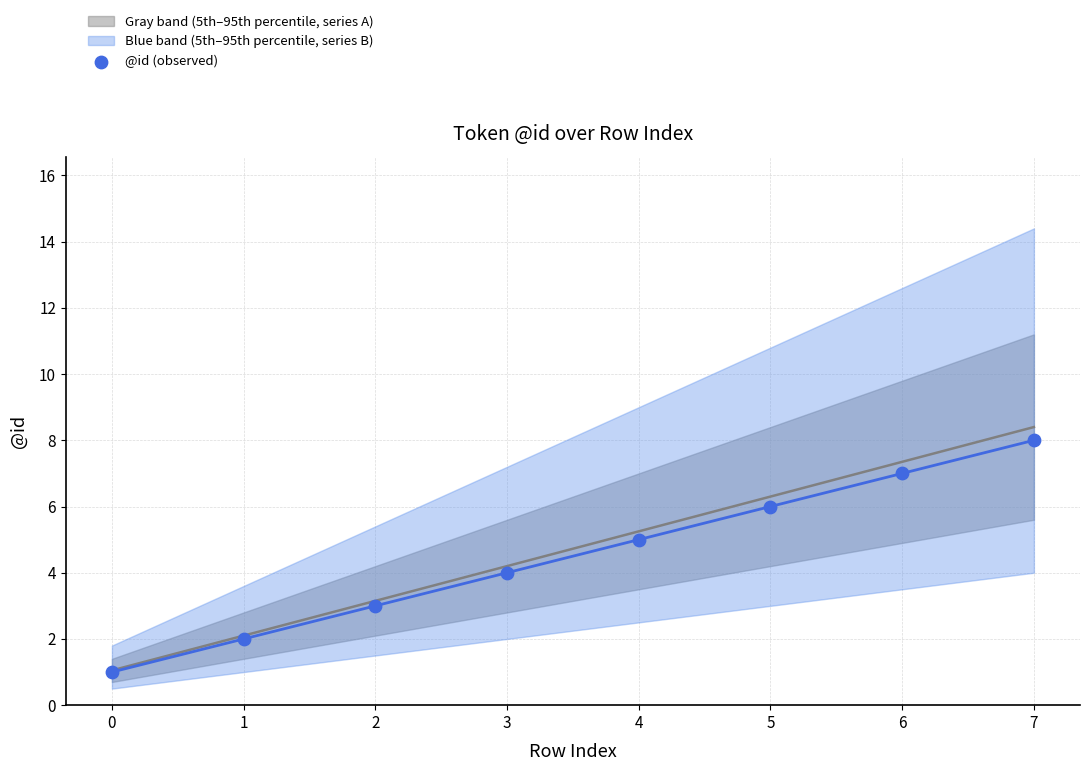

What is the range of Y values (max minus min)?

7